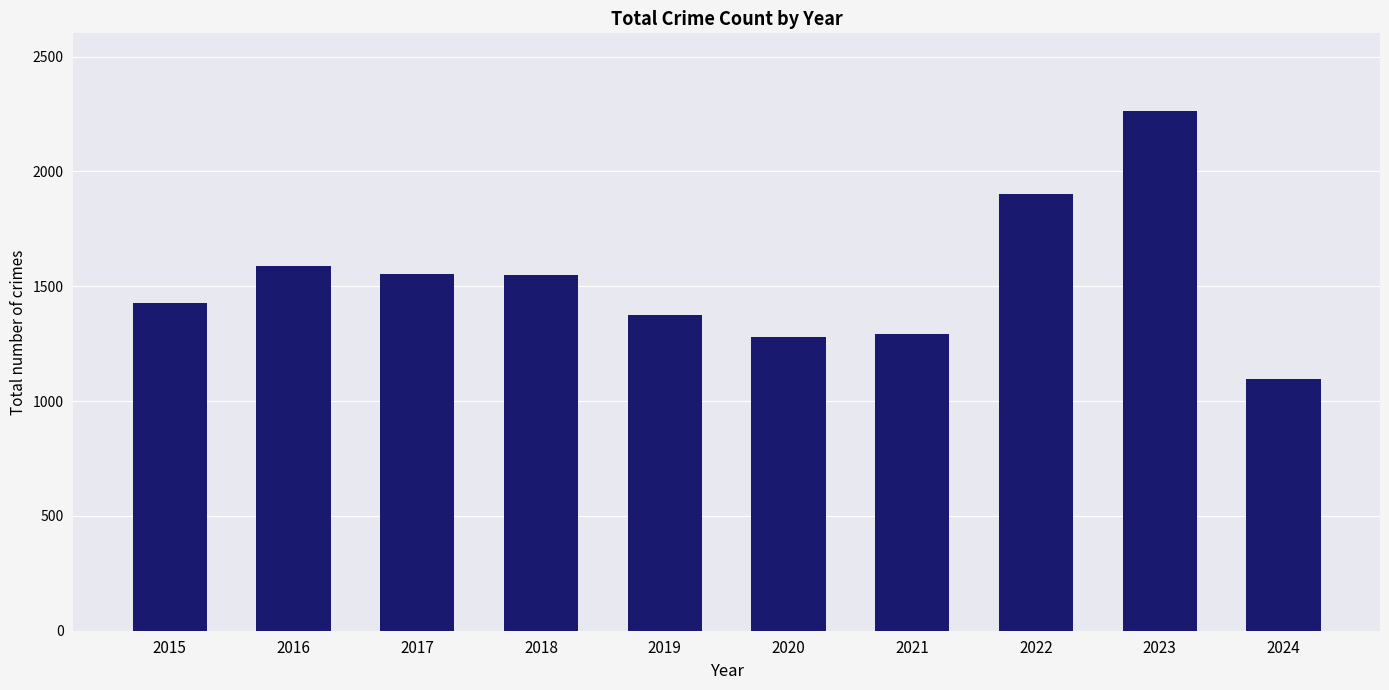

What is the value of the 8th bar from the left?

1900